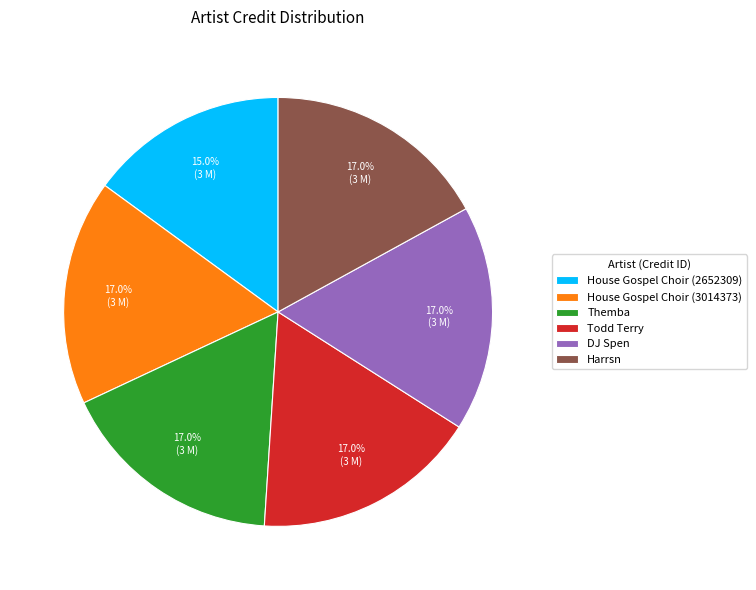

Do House Gospel Choir (3014373) and Harrsn together represent more than half of the pie?

No